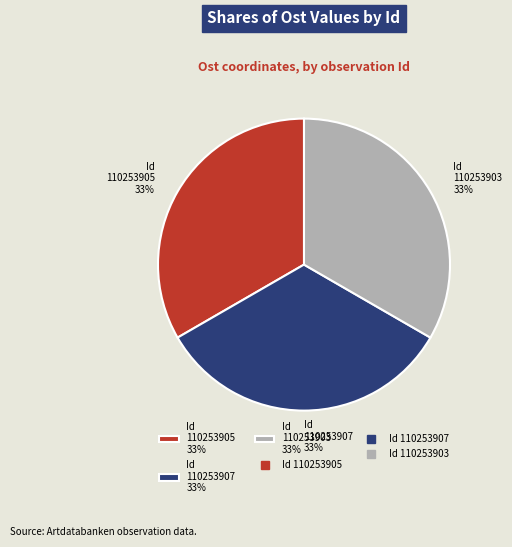

Is Id 110253903 33% the majority of the pie?

No